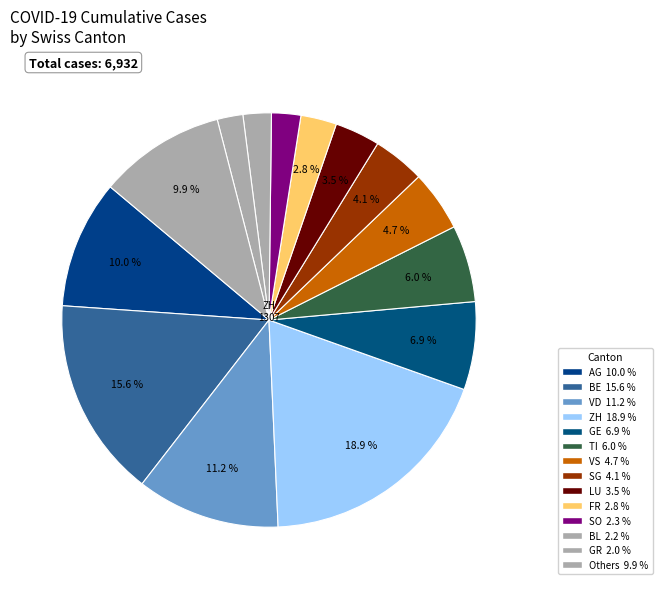

What is the largest slice in the pie chart?

ZH